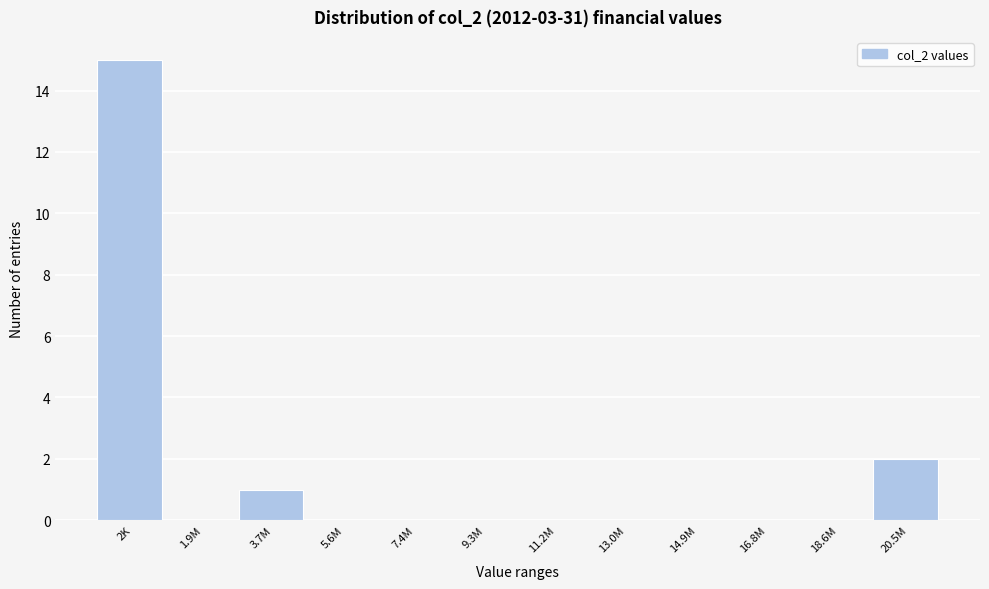

Reading left to right, list all the values displayed in this chart.

2K=15	1.9M=0	3.7M=1	5.6M=0	7.4M=0	9.3M=0	11.2M=0	13.0M=0	14.9M=0	16.8M=0	18.6M=0	20.5M=2